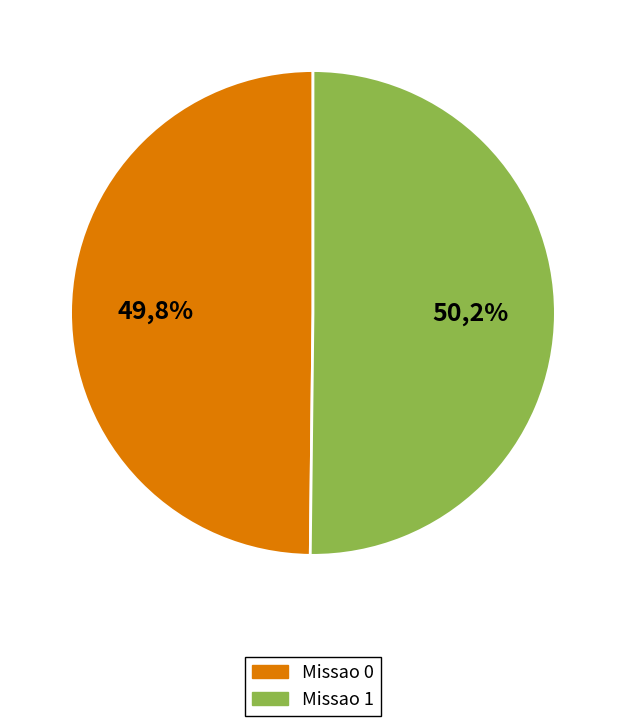

Rank the categories by value from lowest to highest.

Missao 0, Missao 1